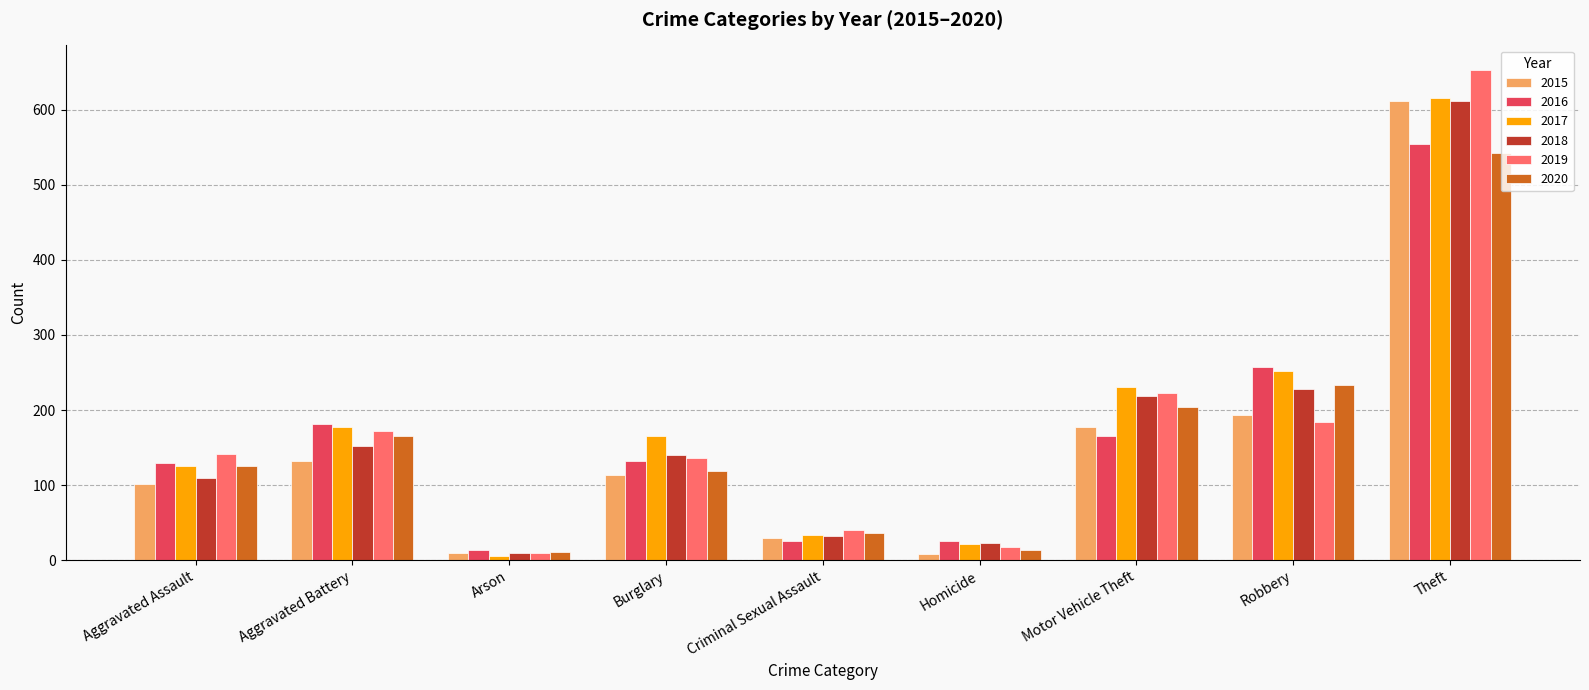

How many series are shown in this chart?

6